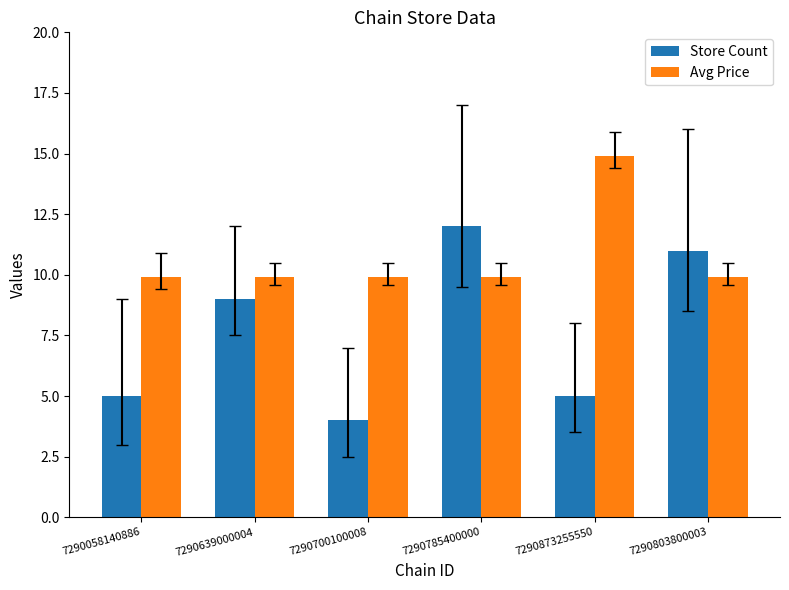

At how many categories does at least one series exceed 4?

6